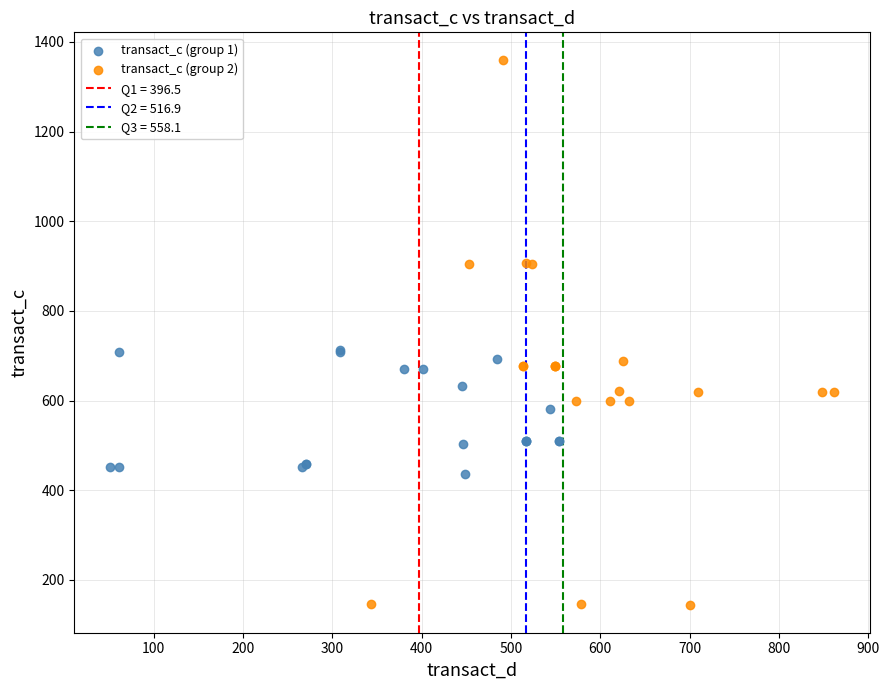

Which series has the largest Y range (max minus min)?

transact_c (group 2)